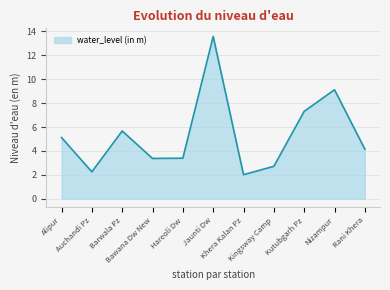

What is the greatest value displayed?

13.6